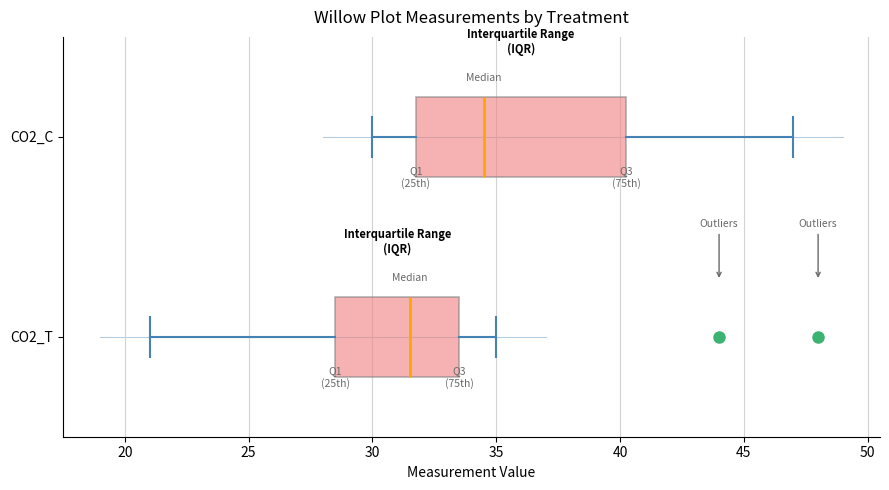

Comparing the boxes themselves (not the whiskers), which one is the widest?

CO2_C